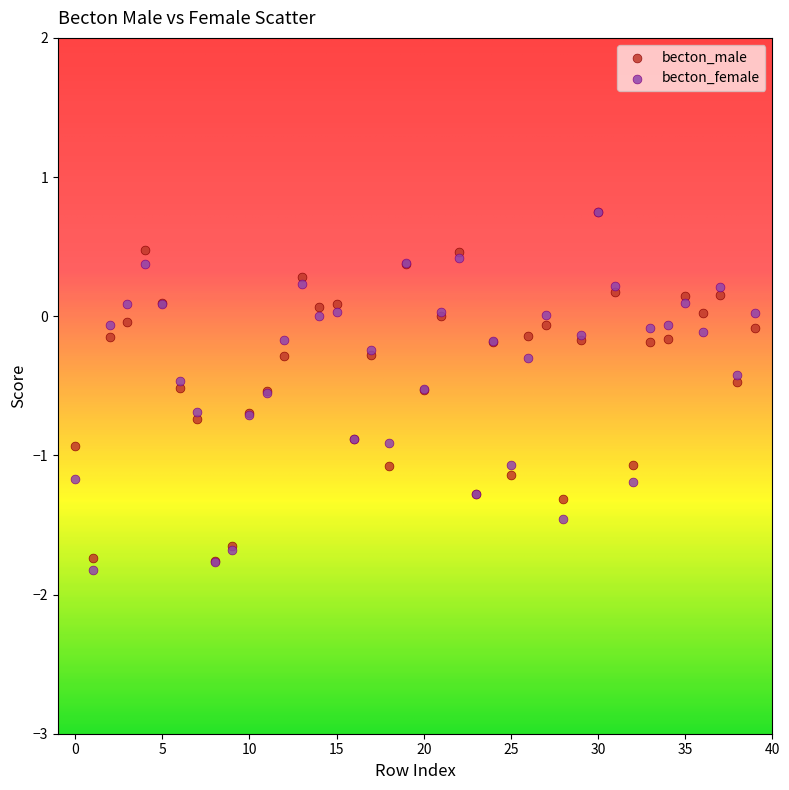

Which series has the widest spread of Y values?

becton_female